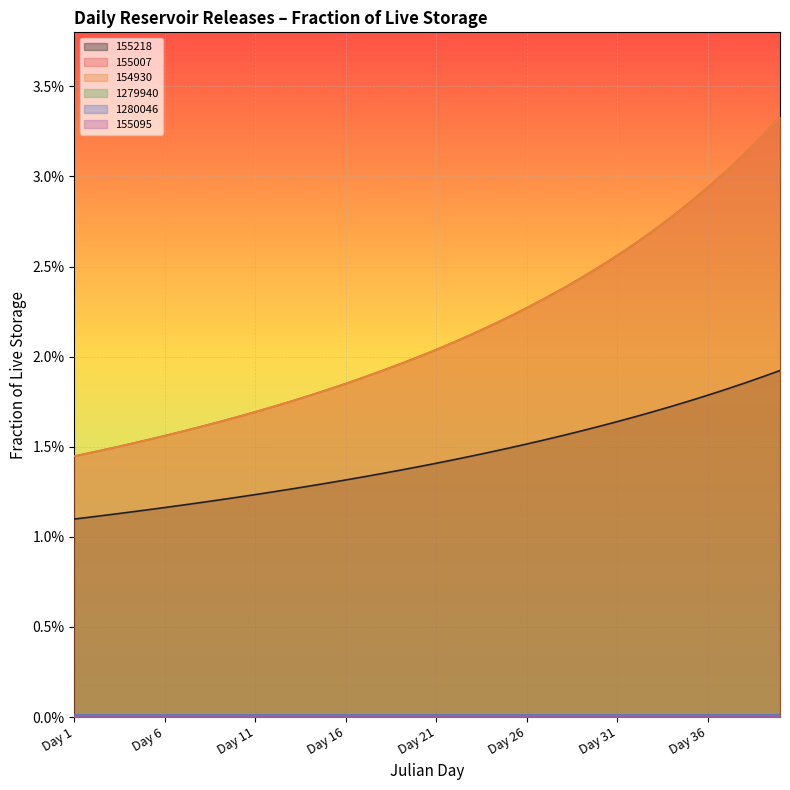

Does the chart display data point markers on the line(s)?

No